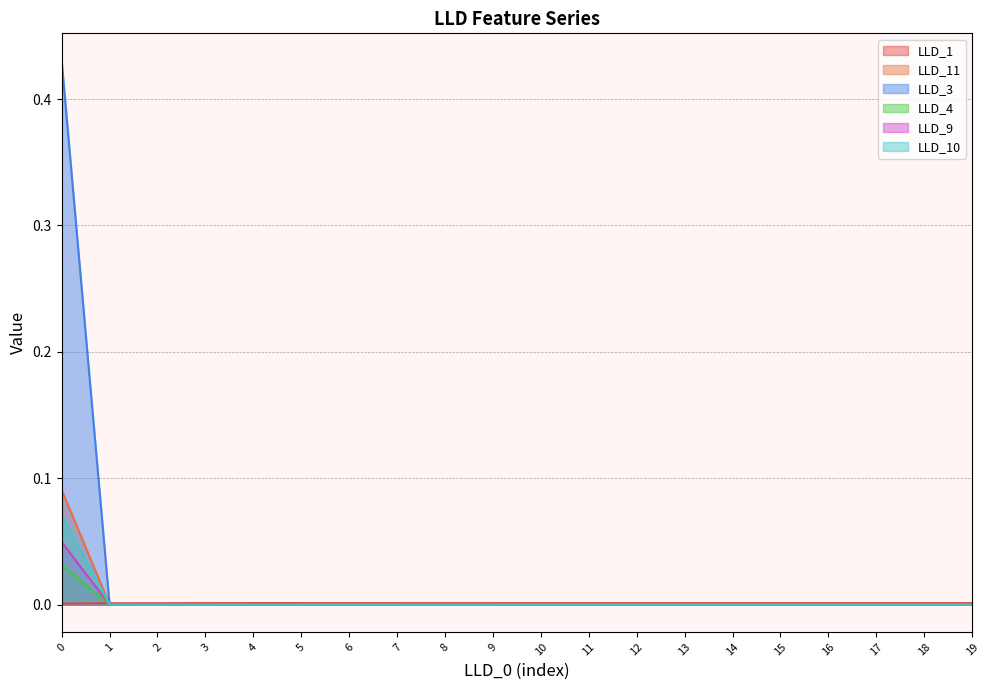

True or false: LLD_9 has more than 1 points higher than both neighbors.

False